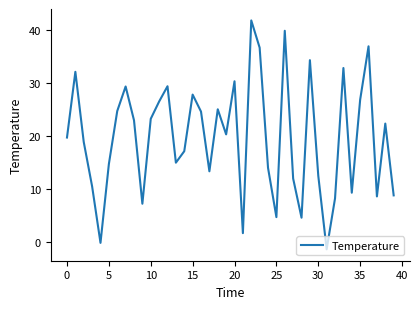

What is the minimum value shown in the chart?

-1.4